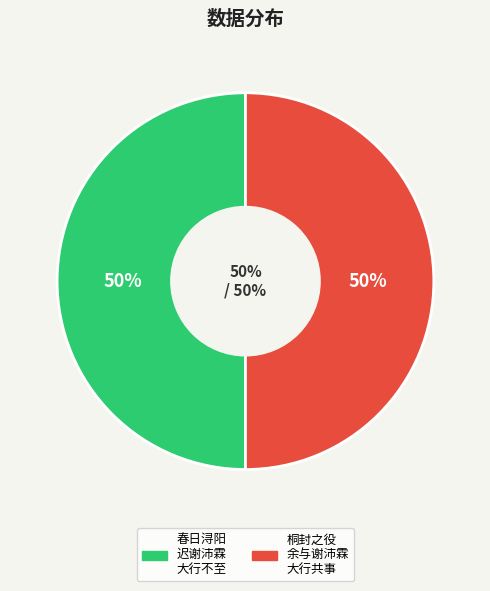

True or false: 春日浔阳迟谢沛霖大行不至 accounts for 50% of the total.

True